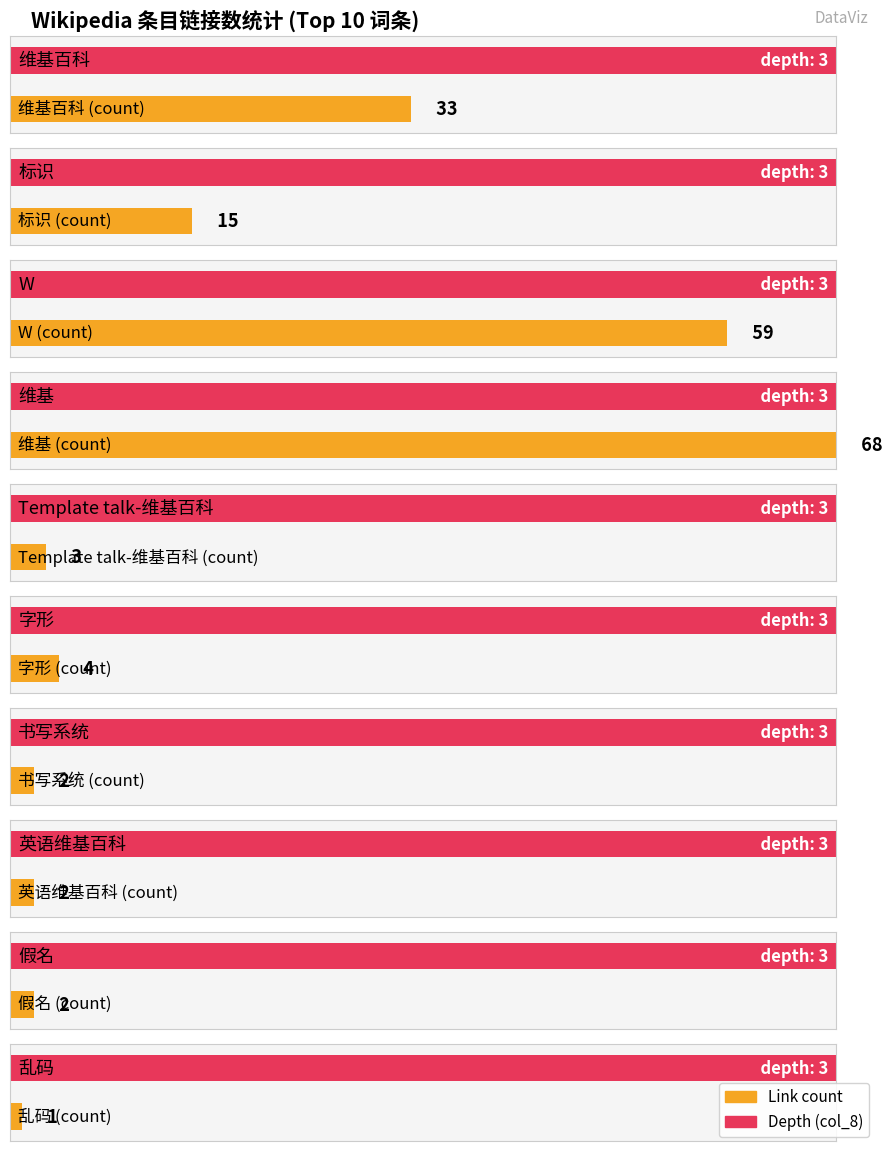

The value of depth at 字形 is 3. True or false?

True